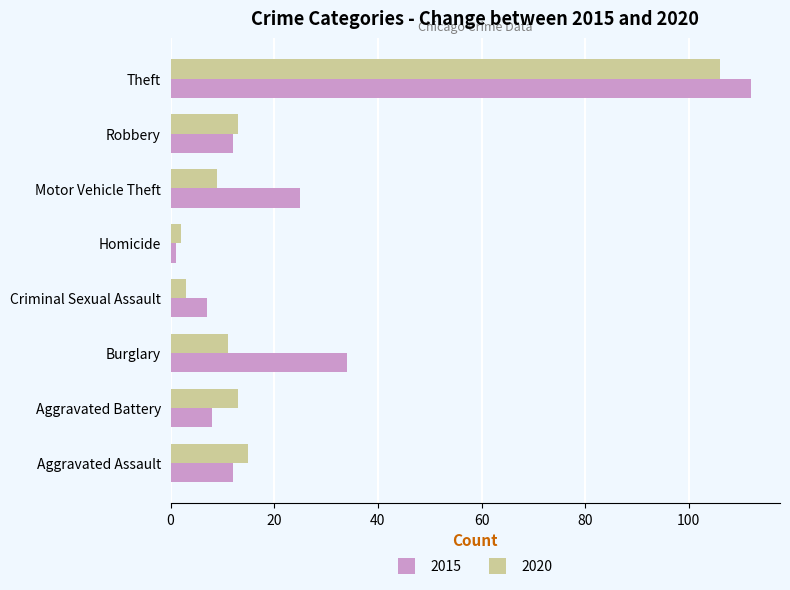

At which category is the sum across all series the highest?

Theft